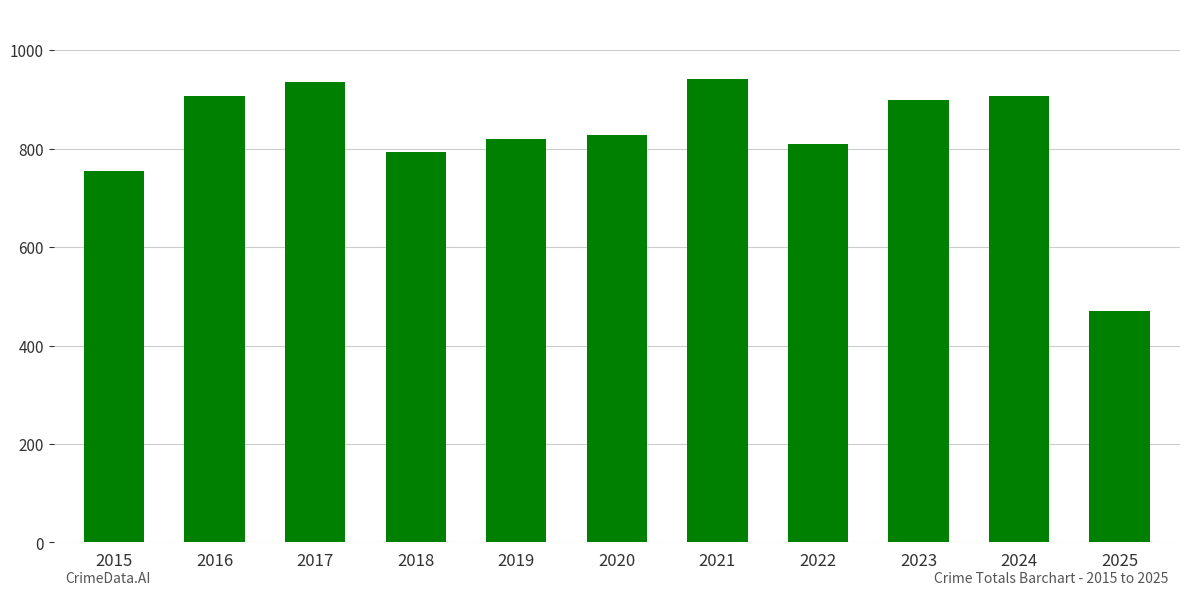

Reading left to right, list all the values displayed in this chart.

2015=754	2016=908	2017=936	2018=794	2019=820	2020=828	2021=942	2022=810	2023=898	2024=908	2025=470